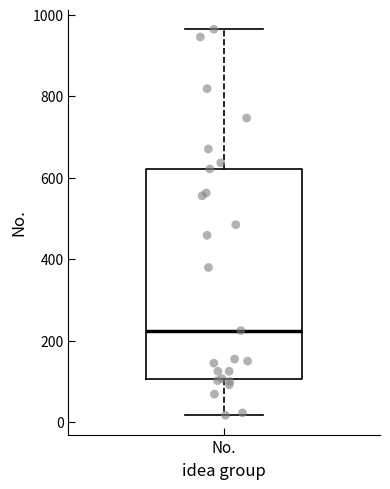

Where is the lower edge of the box for No. on the y-axis? The values are not printed on the chart, so give them approximately, as read against the axis.

100